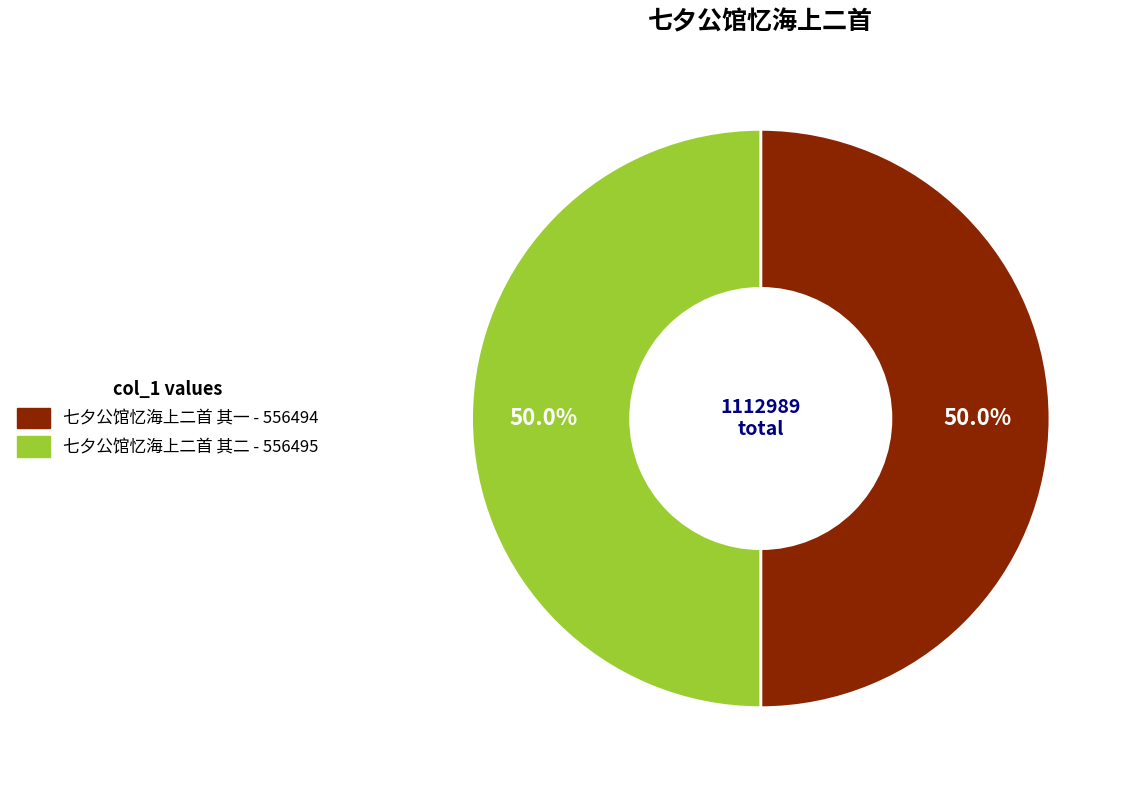

What is the ratio of the value at 七夕公馆忆海上二首 其二 to the value at 七夕公馆忆海上二首 其一?

1.0